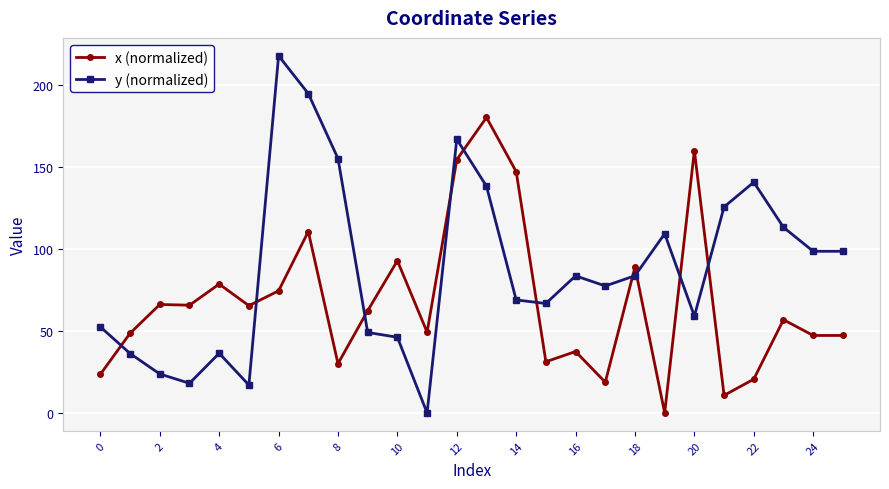

Does the chart display data point markers on the line(s)?

Yes